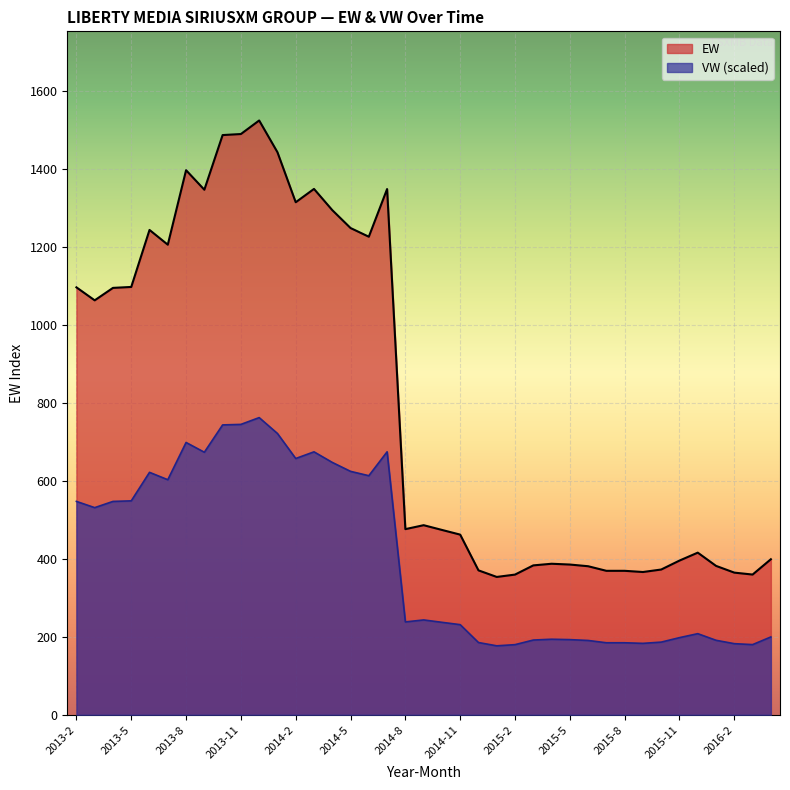

At which category is the sum across all series the highest?

2013-12